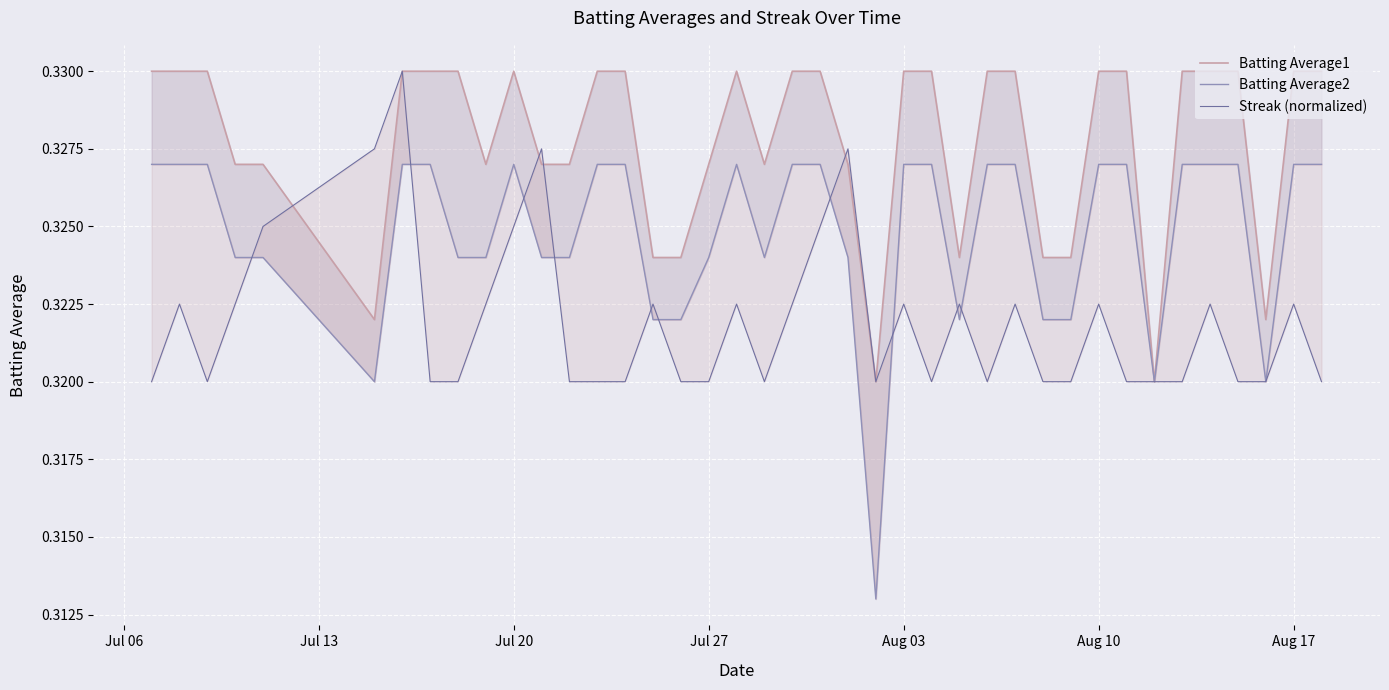

What is the maximum value shown in the chart?

0.3